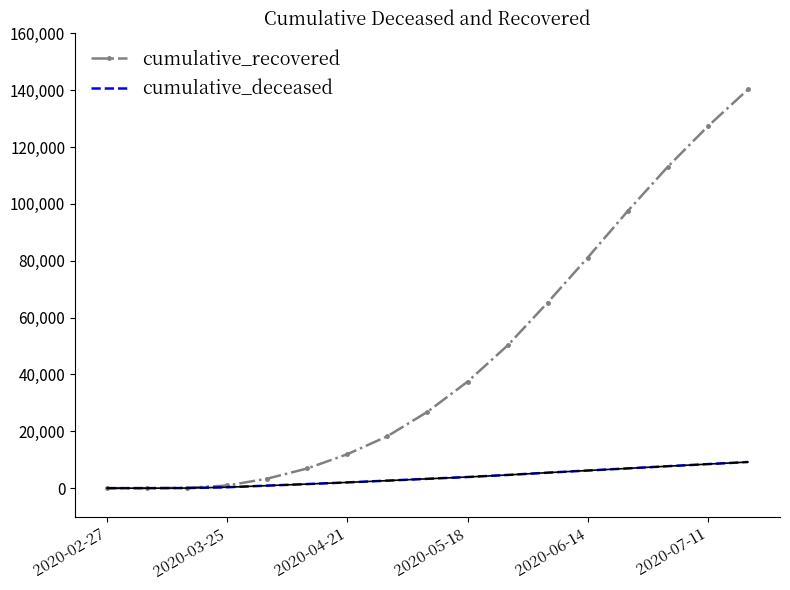

Rank the series by their average value, from highest to lowest.

cumulative_recovered, cumulative_deceased